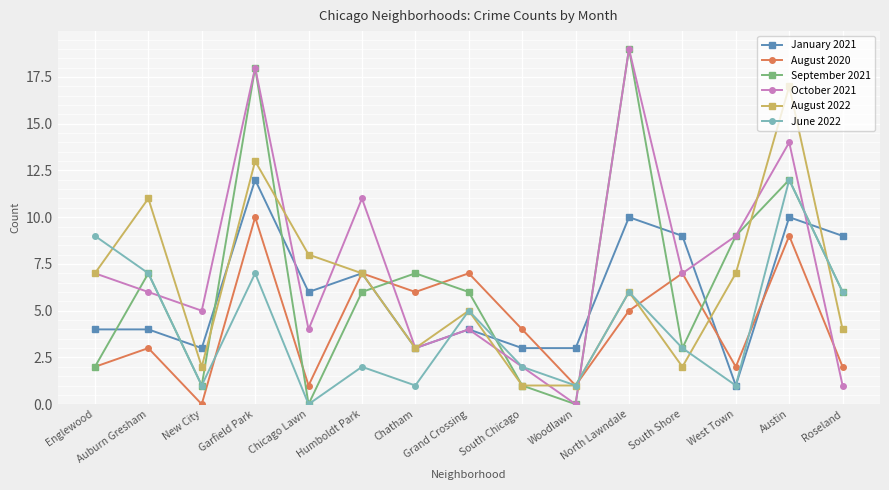

True or false: January 2021 has more than 1 points higher than both neighbors.

True